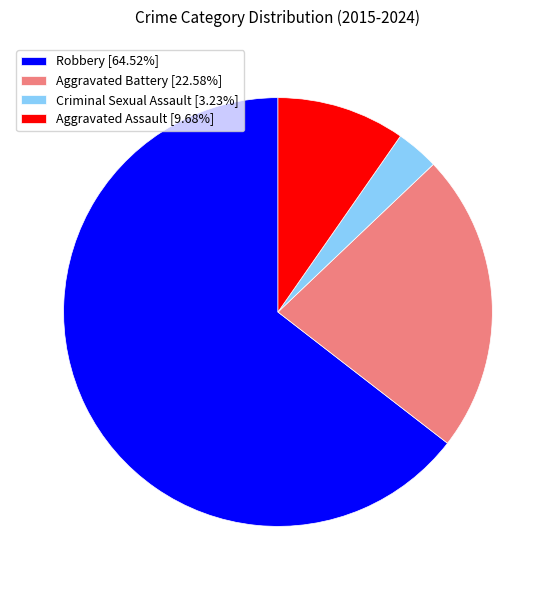

Approximately how many times larger is the value at Robbery [64.52%] compared to Criminal Sexual Assault [3.23%]?

20.0